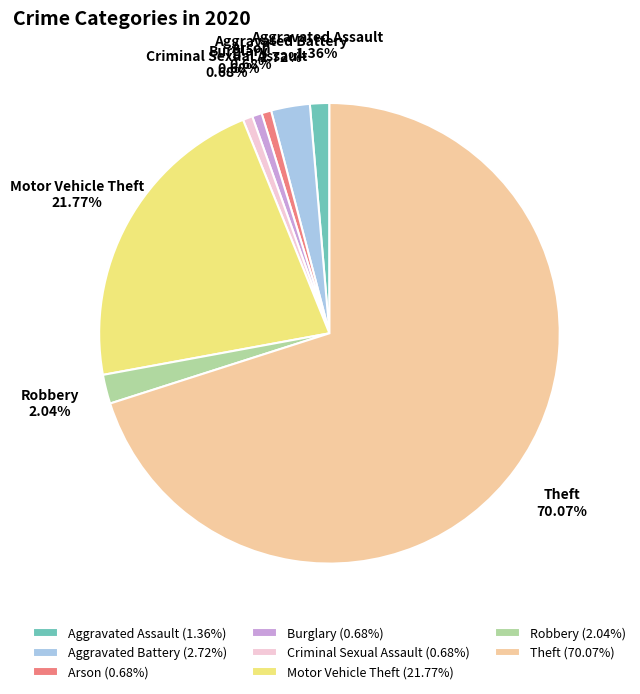

How much of the chart is everything except Theft?

29.9%